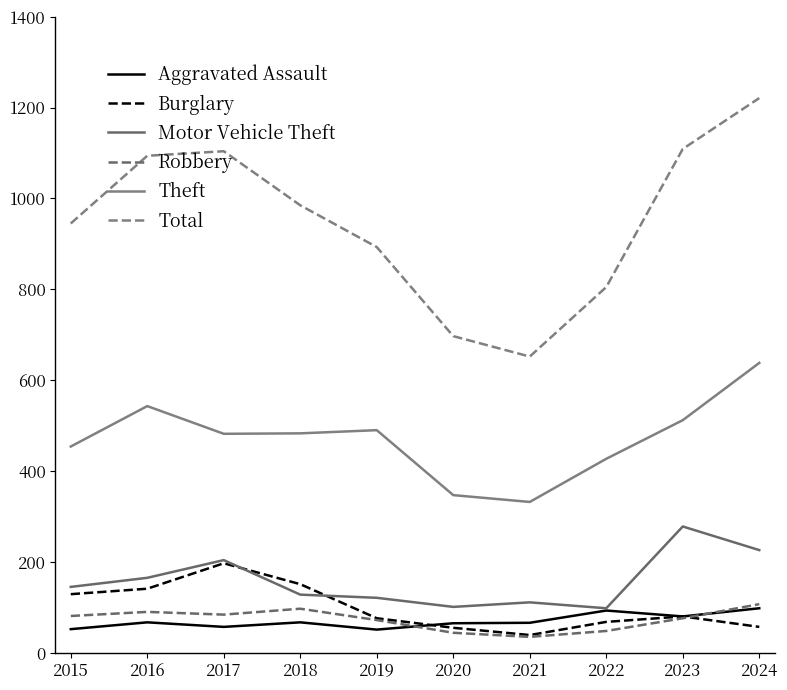

What is the value of the Robbery point at the 3rd from the left?

84